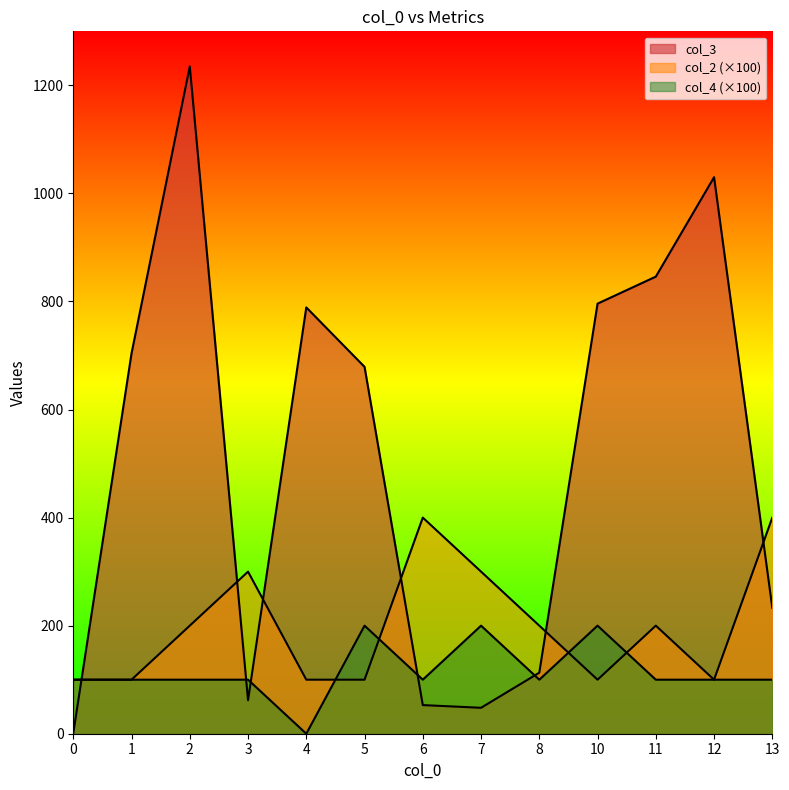

At which category does col_4 reach its first local peak?

5